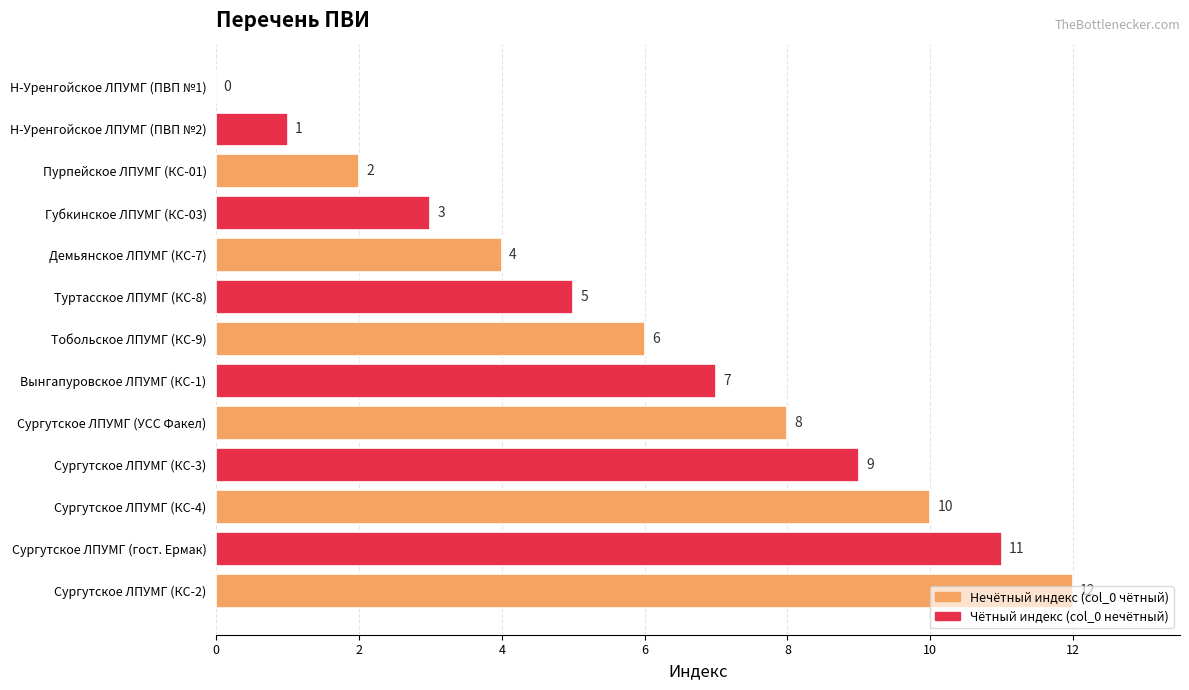

Between Пурпейское ЛПУМГ (КС-01) and Демьянское ЛПУМГ (КС-7), which is larger?

Демьянское ЛПУМГ (КС-7)